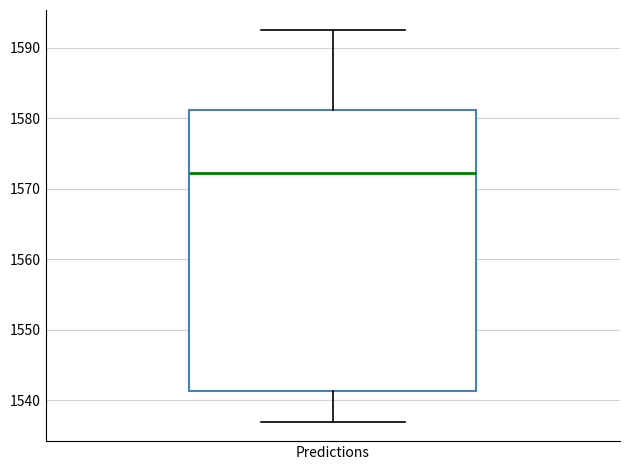

Transcribe this box plot: give where the median line is, the range the box spans, and where the two whiskers end, as read against the y-axis. The values are not printed on the chart, so give them approximately, as read against the axis.

median 1572, box 1541 to 1581, whiskers 1537 to 1593